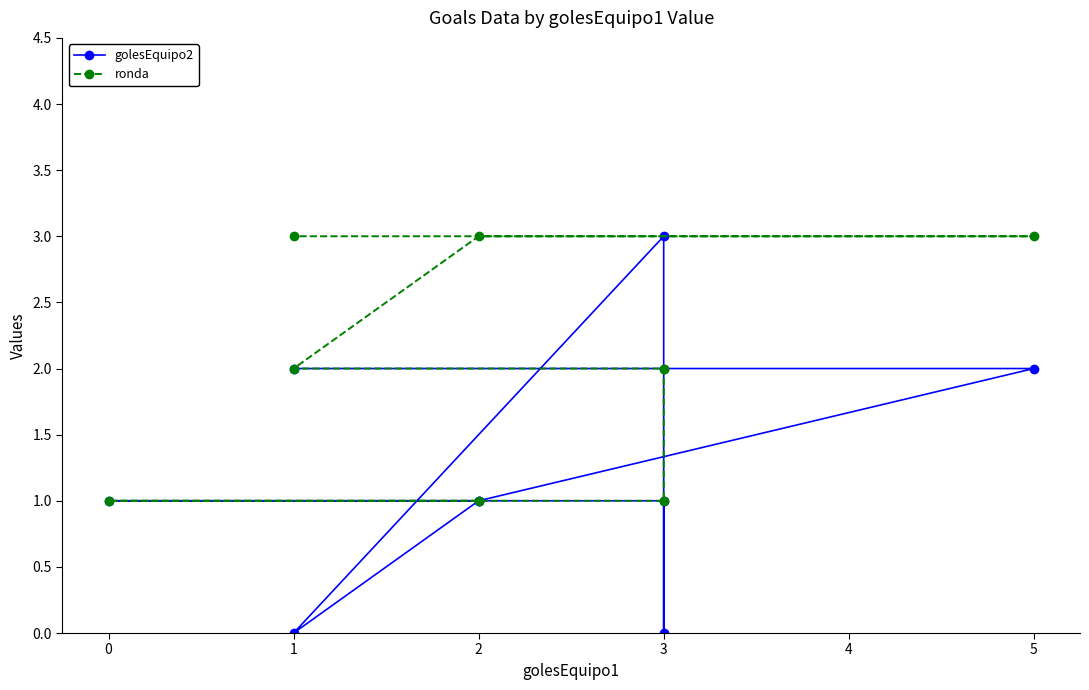

What is the lowest value of the ronda series?

1